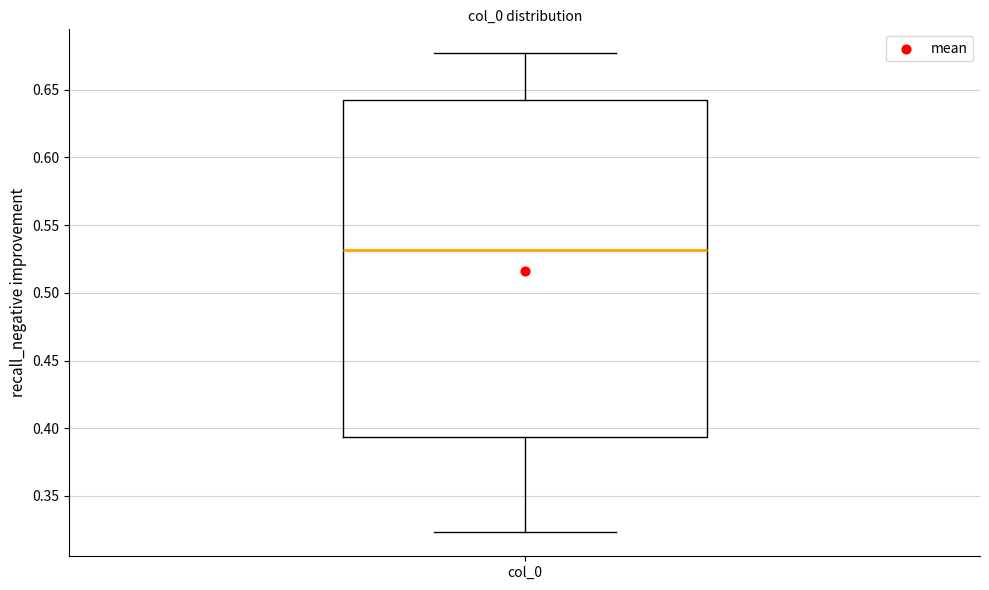

Transcribe this box plot: give where the median line is, the range the box spans, and where the two whiskers end, as read against the y-axis. The values are not printed on the chart, so give them approximately, as read against the axis.

median 0.530, box 0.395 to 0.645, whiskers 0.325 to 0.675